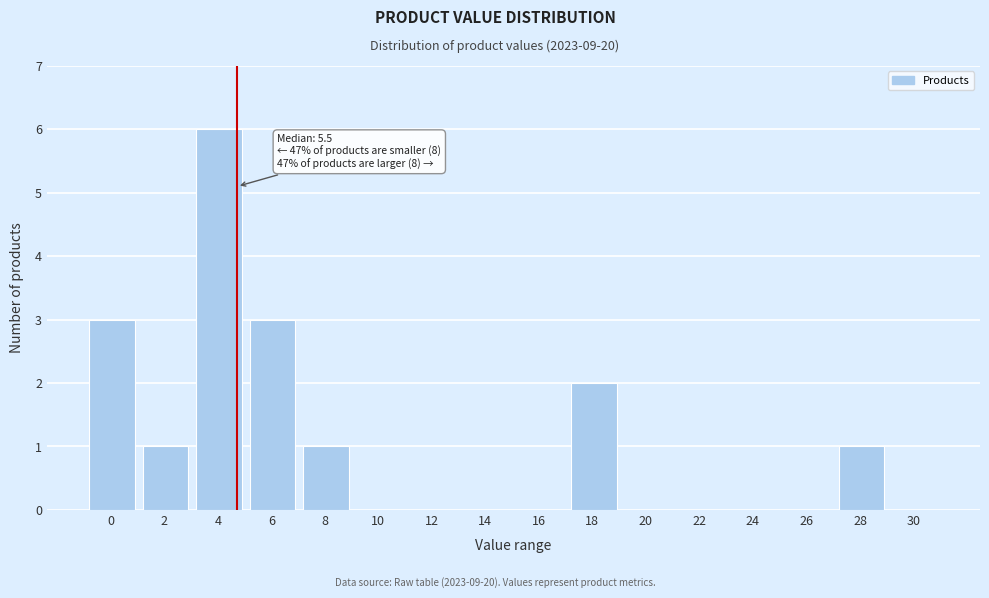

Reading left to right, transcribe all the data shown in this chart.

0=3	2=1	4=6	6=3	8=1	10=0	12=0	14=0	16=0	18=2	20=0	22=0	24=0	26=0	28=1	30=0